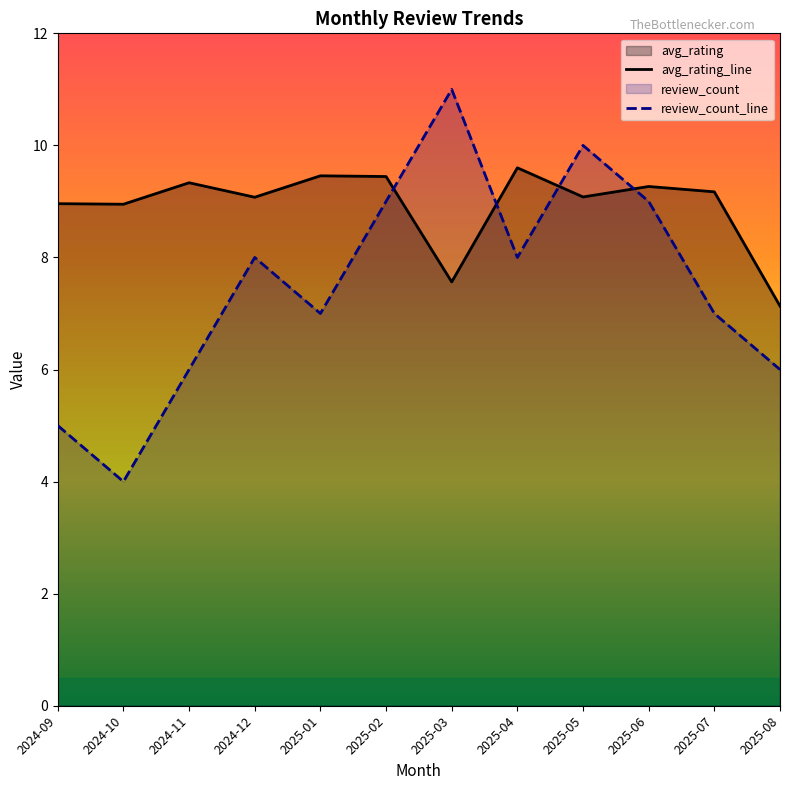

At which label does review_count_line first exceed 8?

2025-02